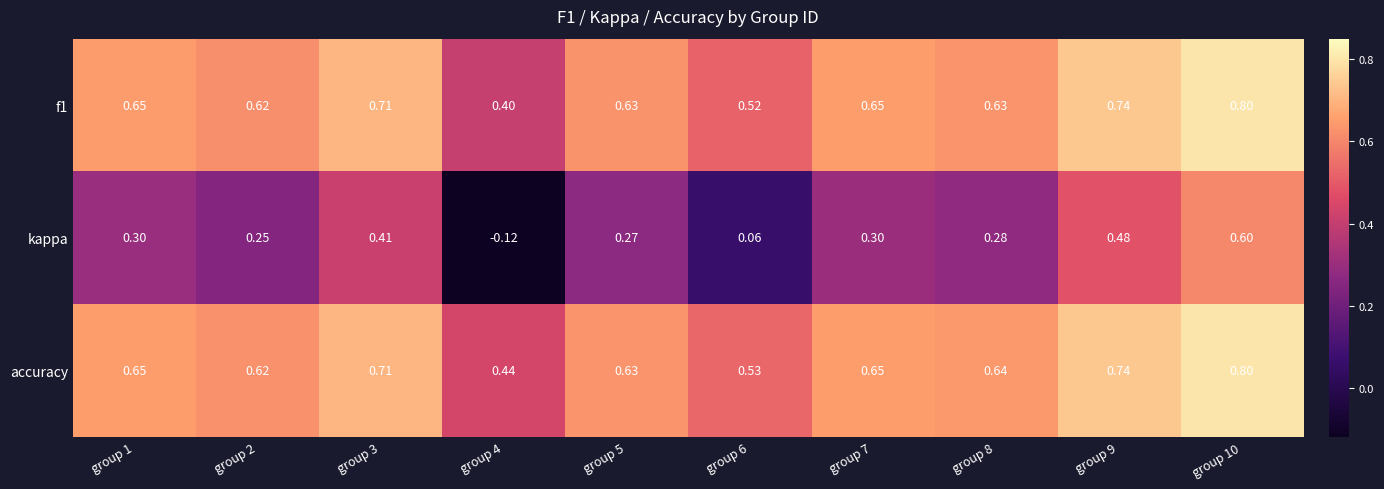

Which series has the widest spread of values?

kappa